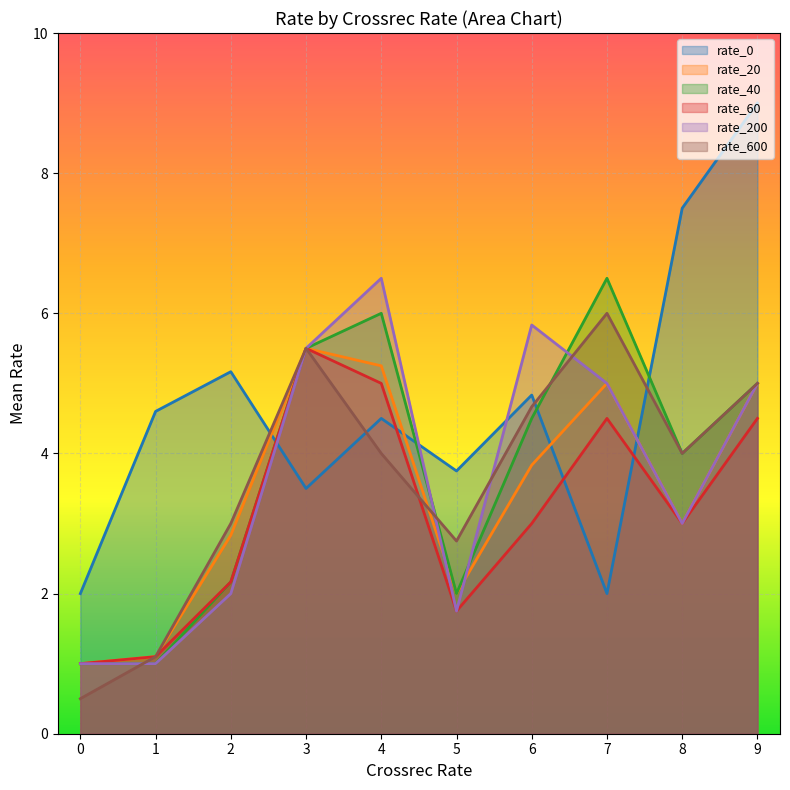

What is the maximum value shown in the chart?

9.0